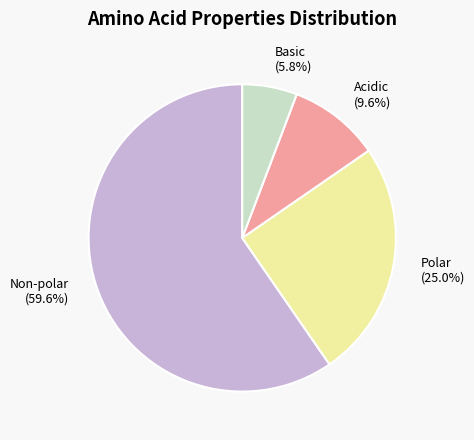

Do Non-polar and Basic together represent more than half of the pie?

Yes